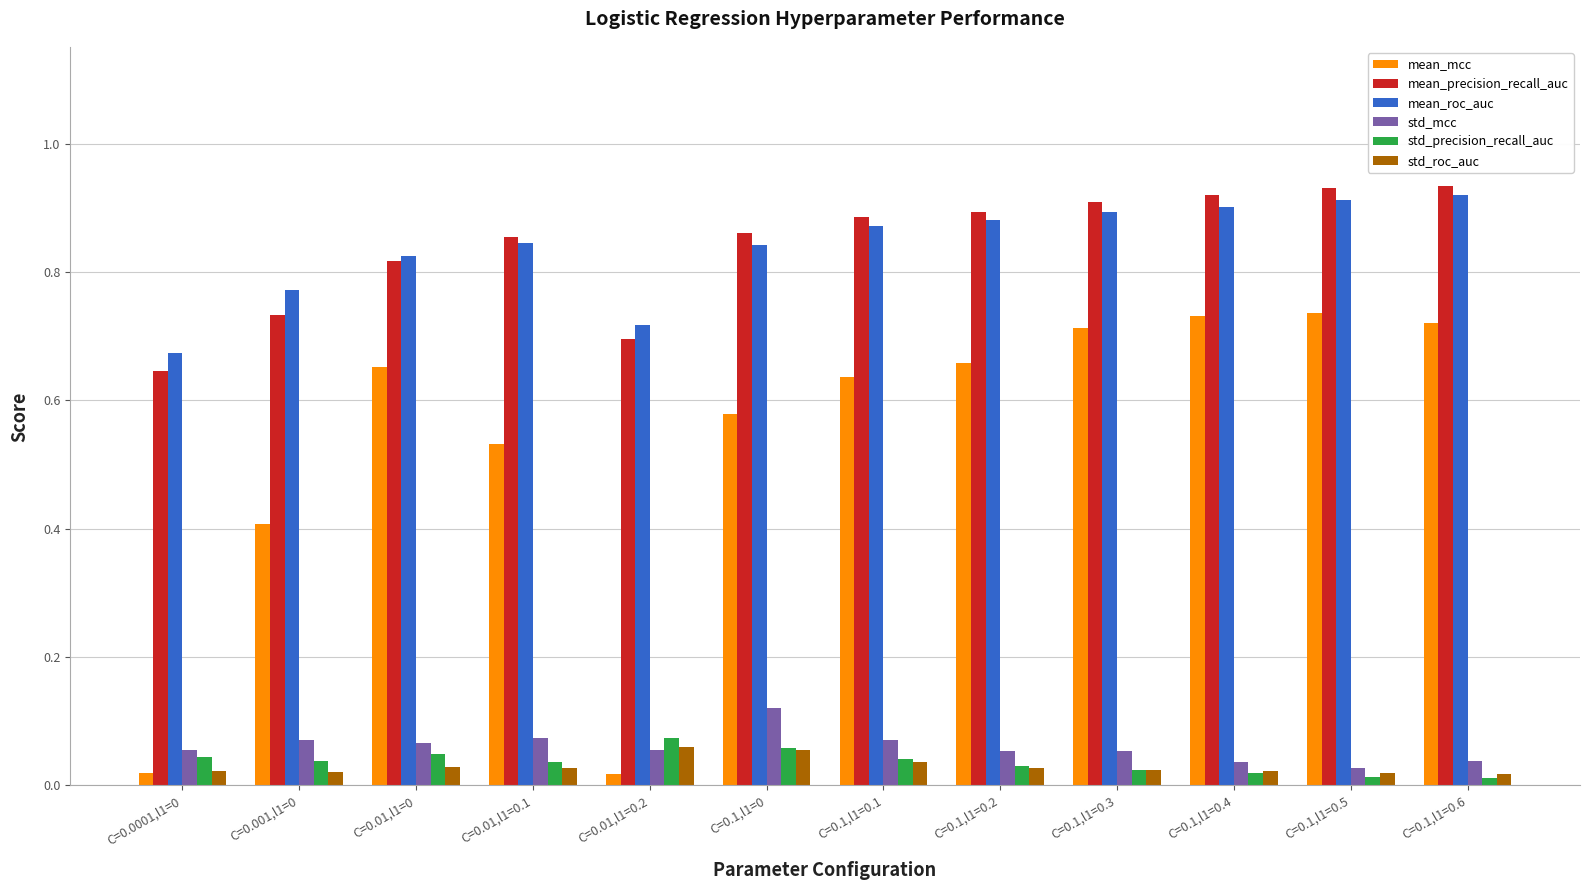

Is the value of std_precision_recall_auc at C=0.1,l1=0.3 greater than the value of mean_roc_auc at C=0.0001,l1=0?

No